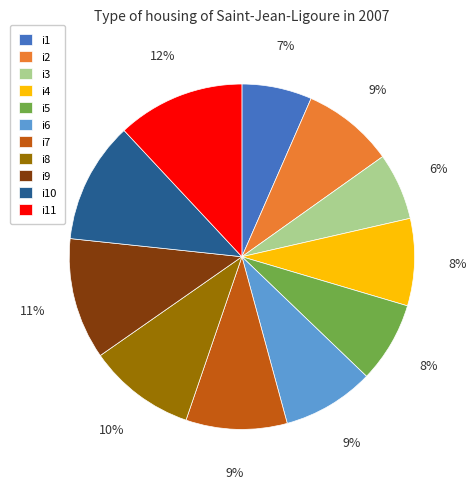

To the nearest percent, what is the average slice percentage?

9%